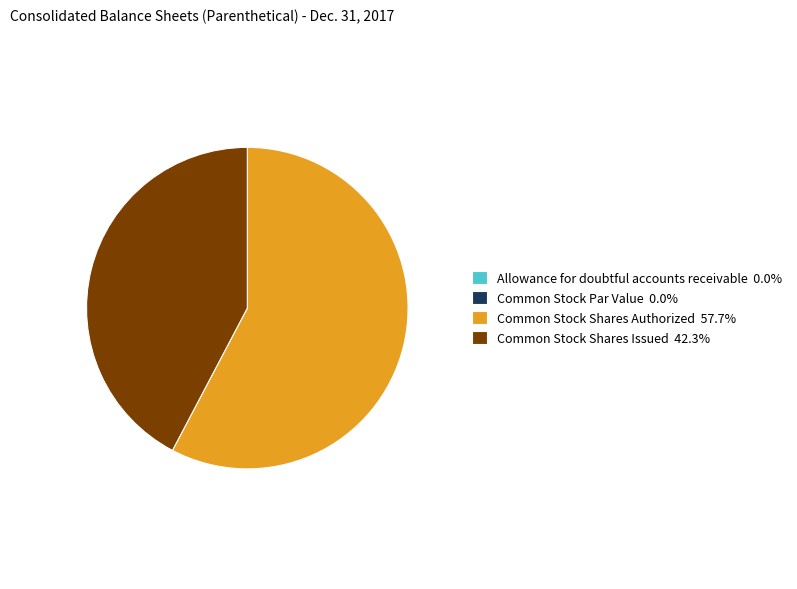

Does Common Stock Shares Authorized 57.7% represent more than half of the total?

Yes